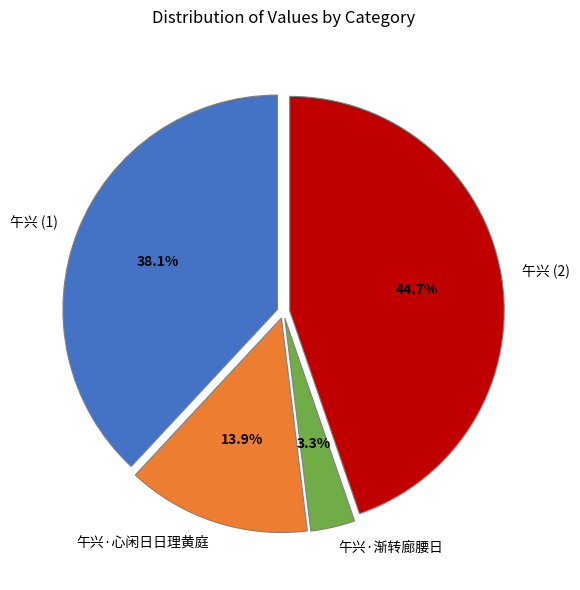

To the nearest percent, what portion does 午兴·心闲日日理黄庭 represent?

14%